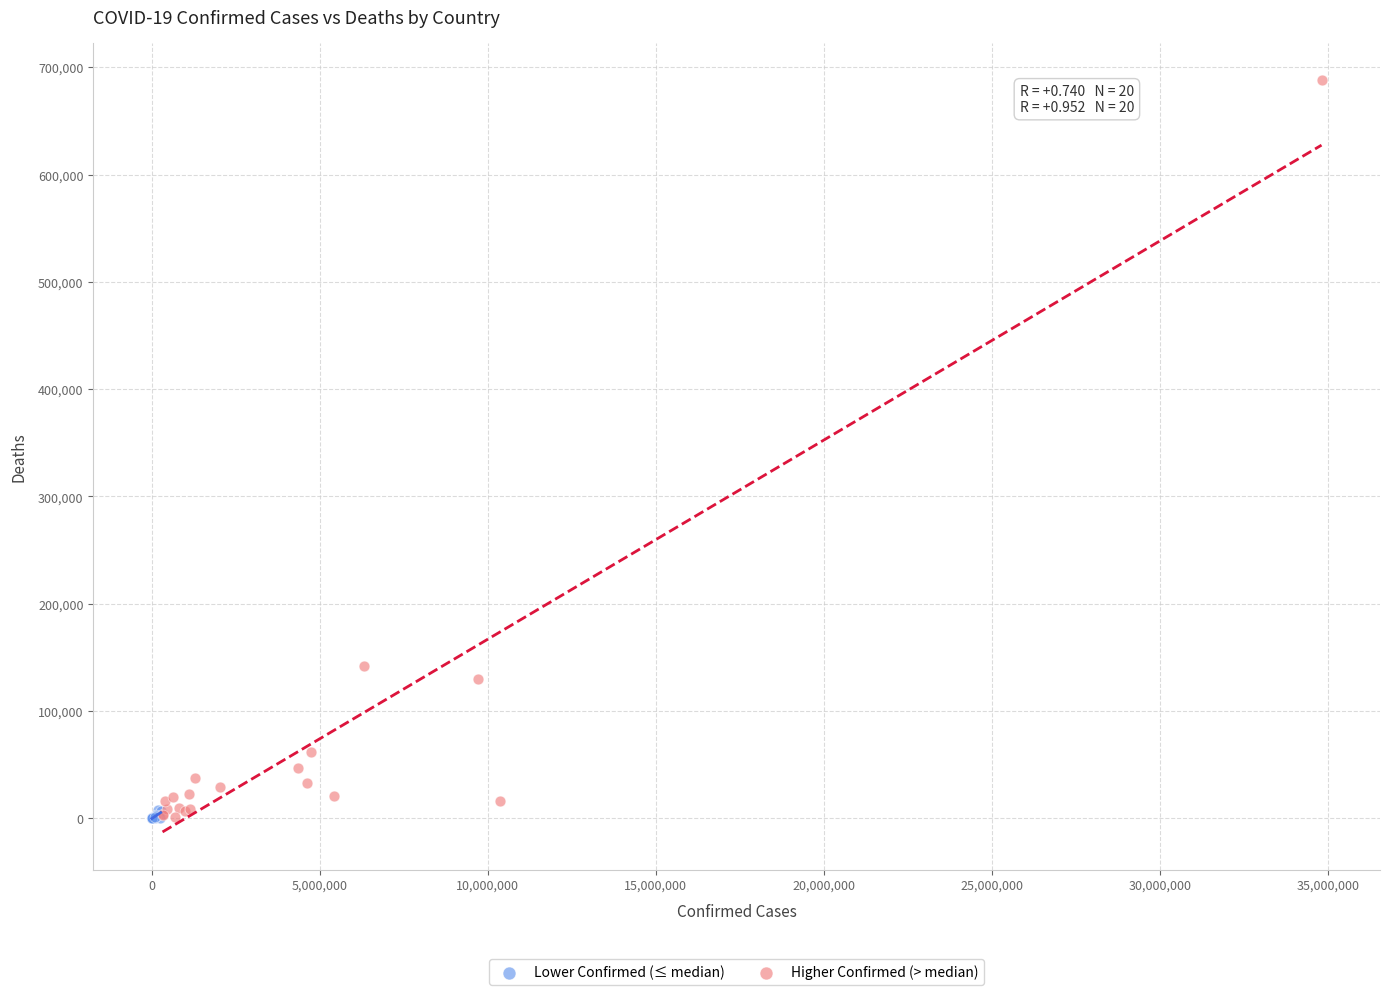

Which series has the widest spread of Y values?

Higher Confirmed (> median)